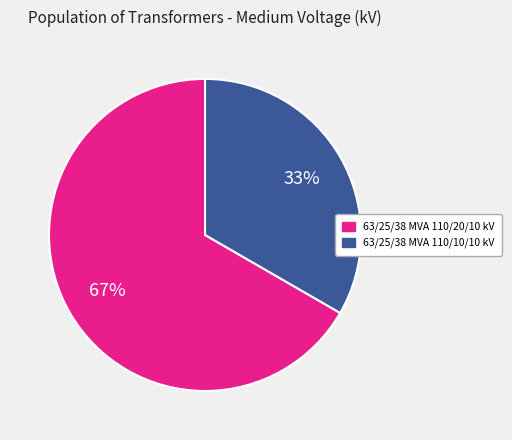

How many segments does this pie chart have?

2